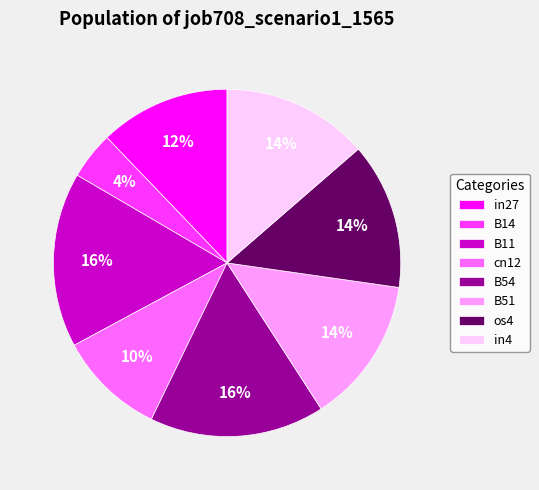

To the nearest percent, what is the difference between the B54 and cn12 slice percentages?

6%